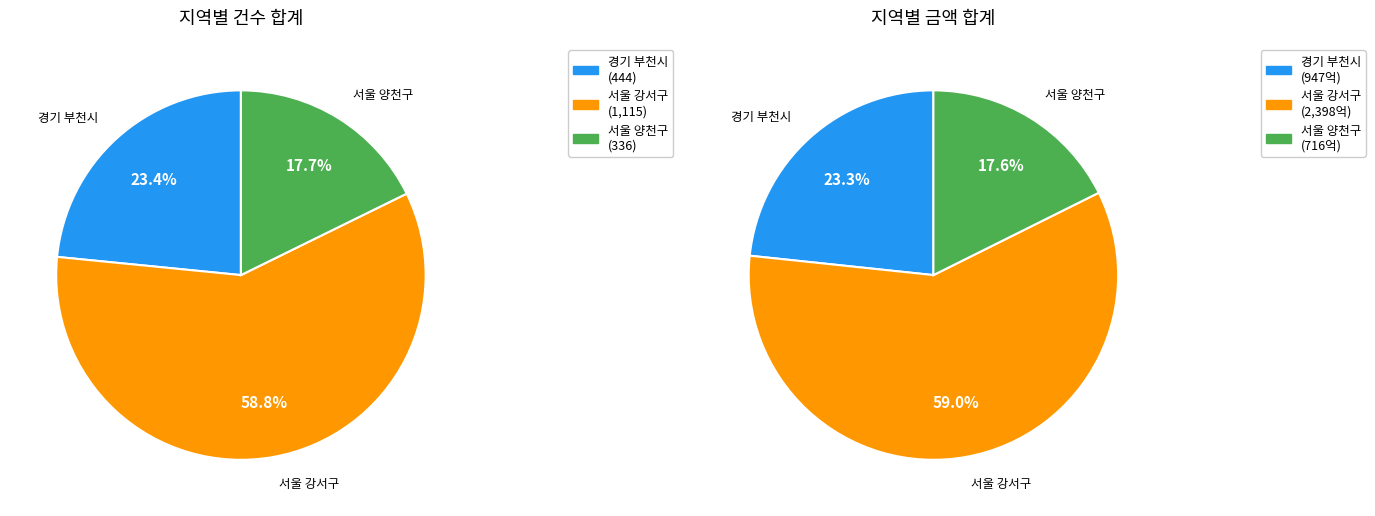

Which series has the largest range (max minus min)?

금액 합계